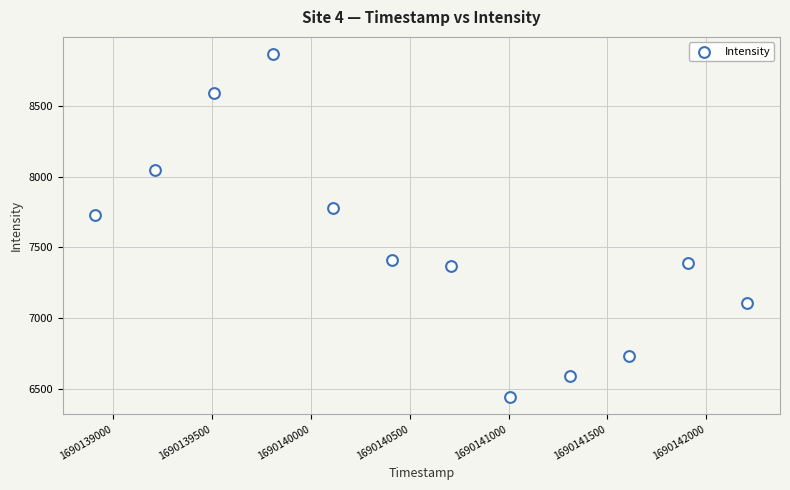

What Y value in the scatter plot is closest to 7654?

7726.6